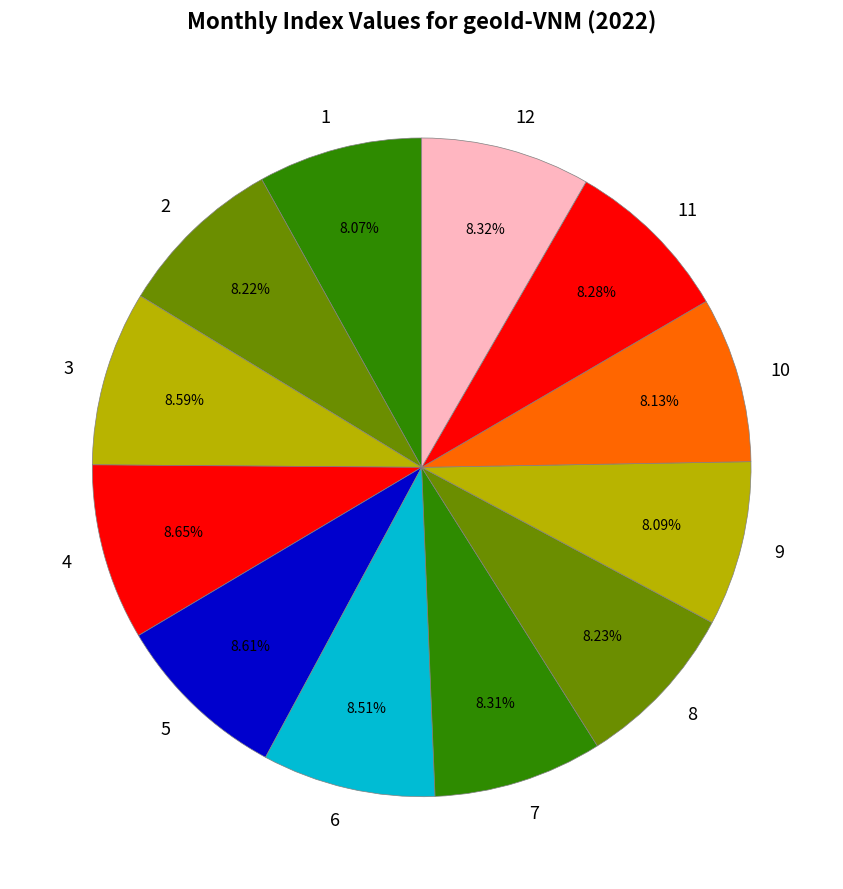

Is 7 the majority of the pie?

No